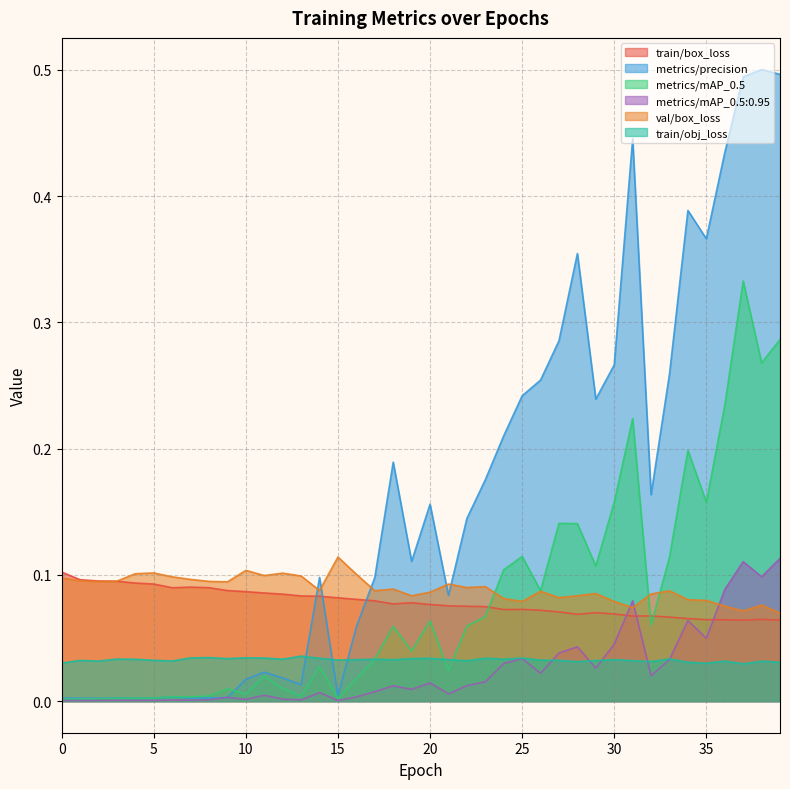

The value of metrics/mAP_0.5:0.95 at 13 is 0.0. True or false?

True